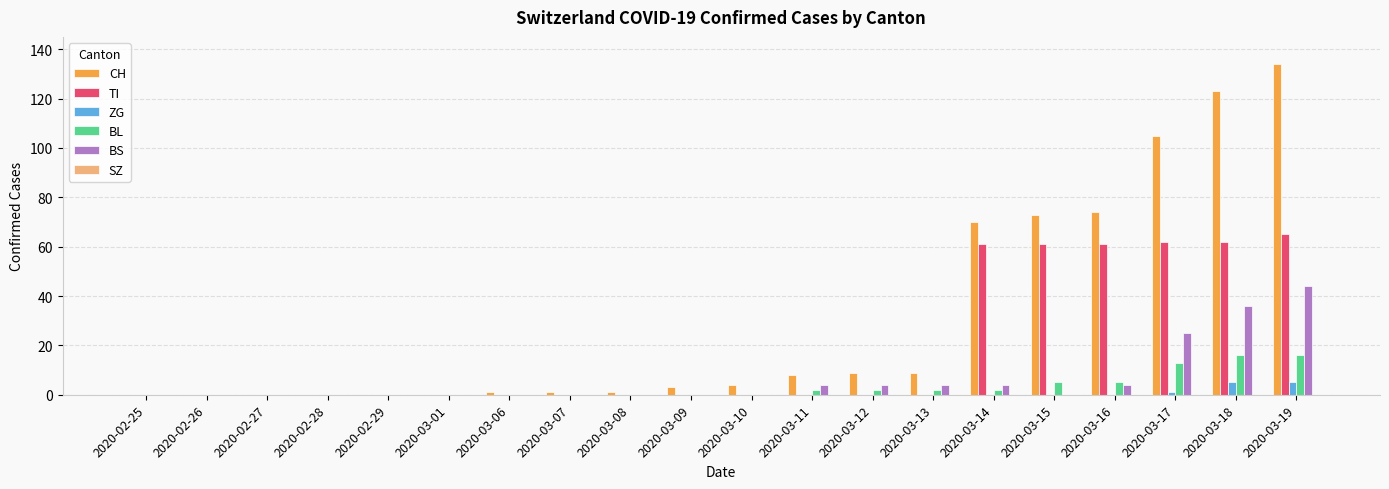

What is the sum of all CH values?

615